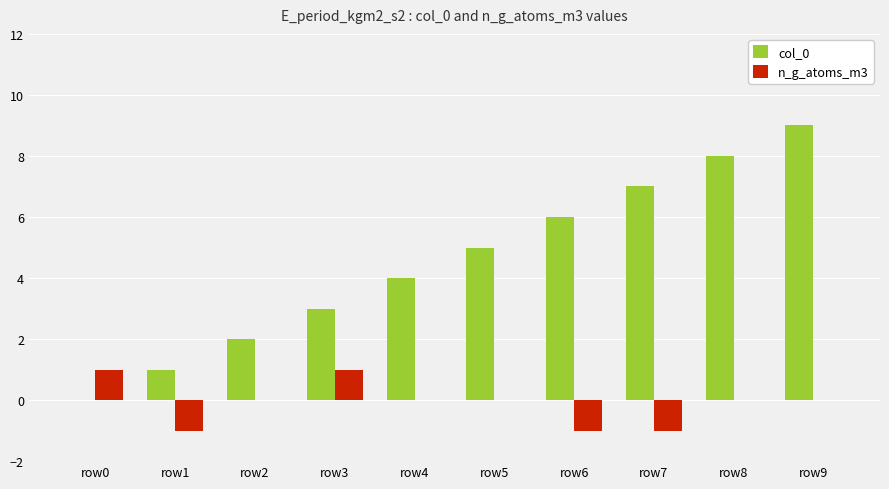

At which category does the chart reach its peak across all series?

row9